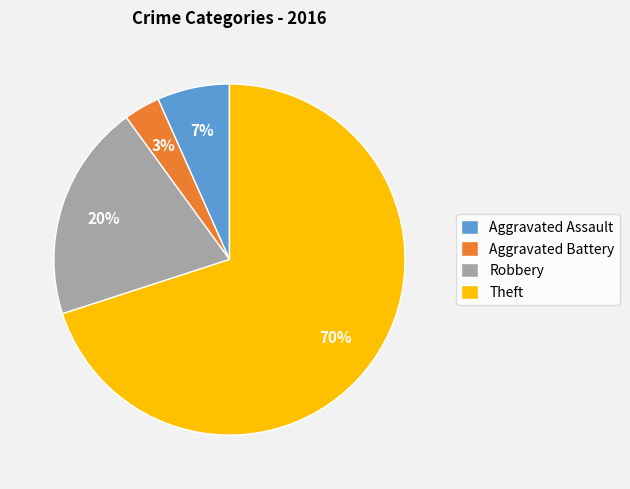

True or false: Aggravated Assault accounts for 13% of the total.

False